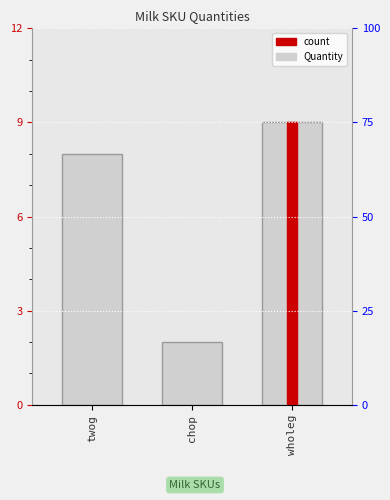

What is the average value?

6